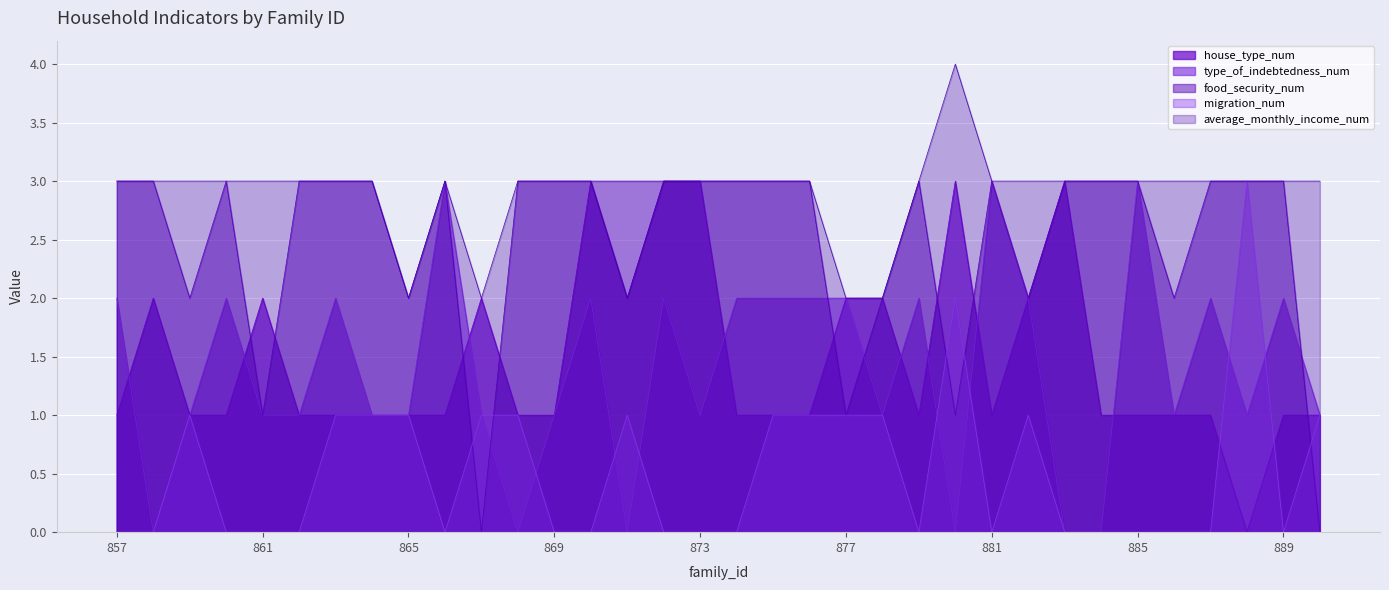

At which label is food_security_num closest to 1?

861